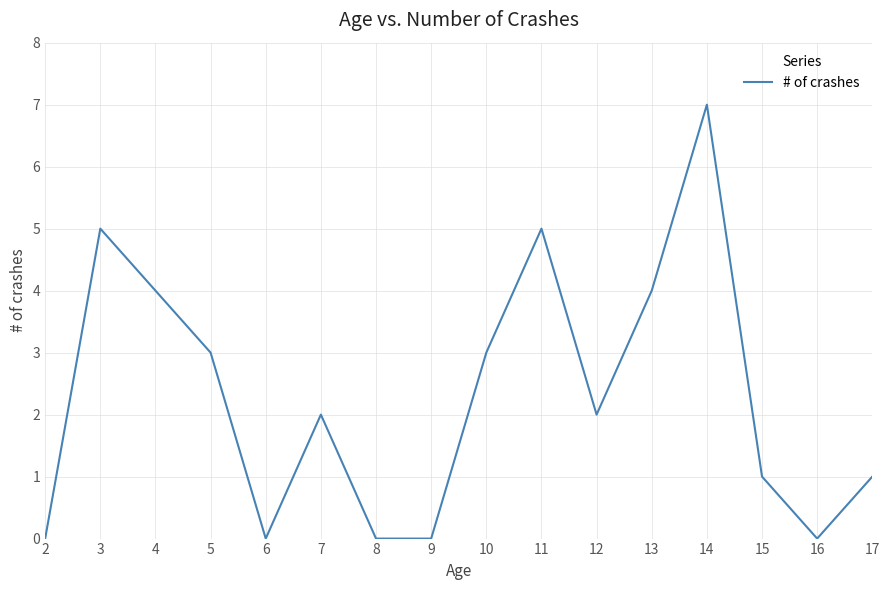

At which category does the chart reach its peak across all series?

14